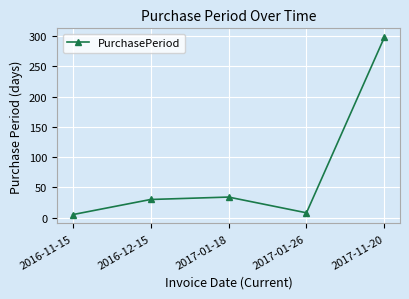

List the labels in order of value, smallest first.

2016-11-15, 2017-01-26, 2016-12-15, 2017-01-18, 2017-11-20